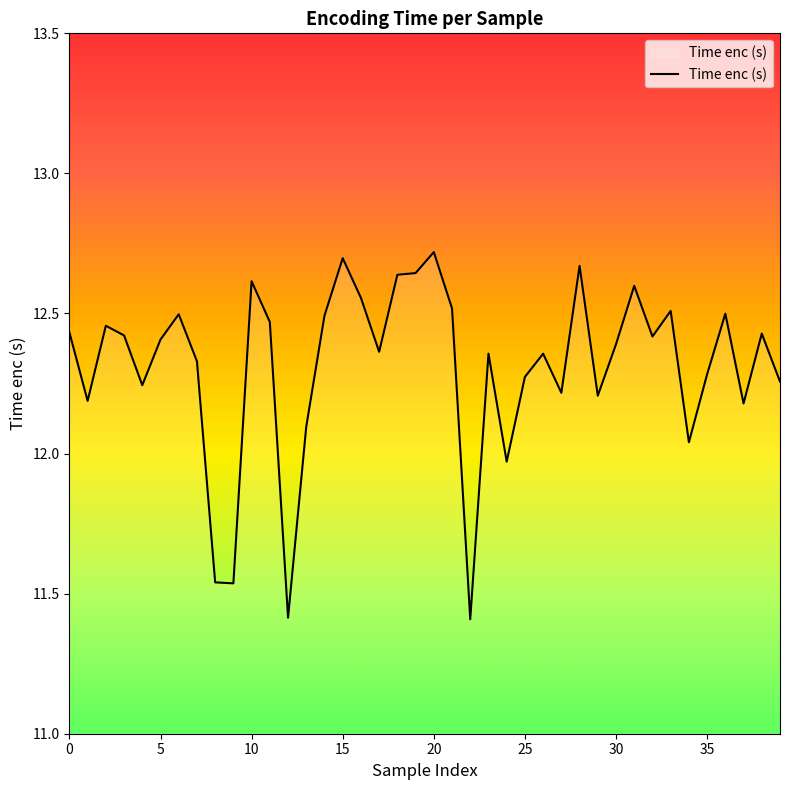

What is the smallest value displayed?

11.4